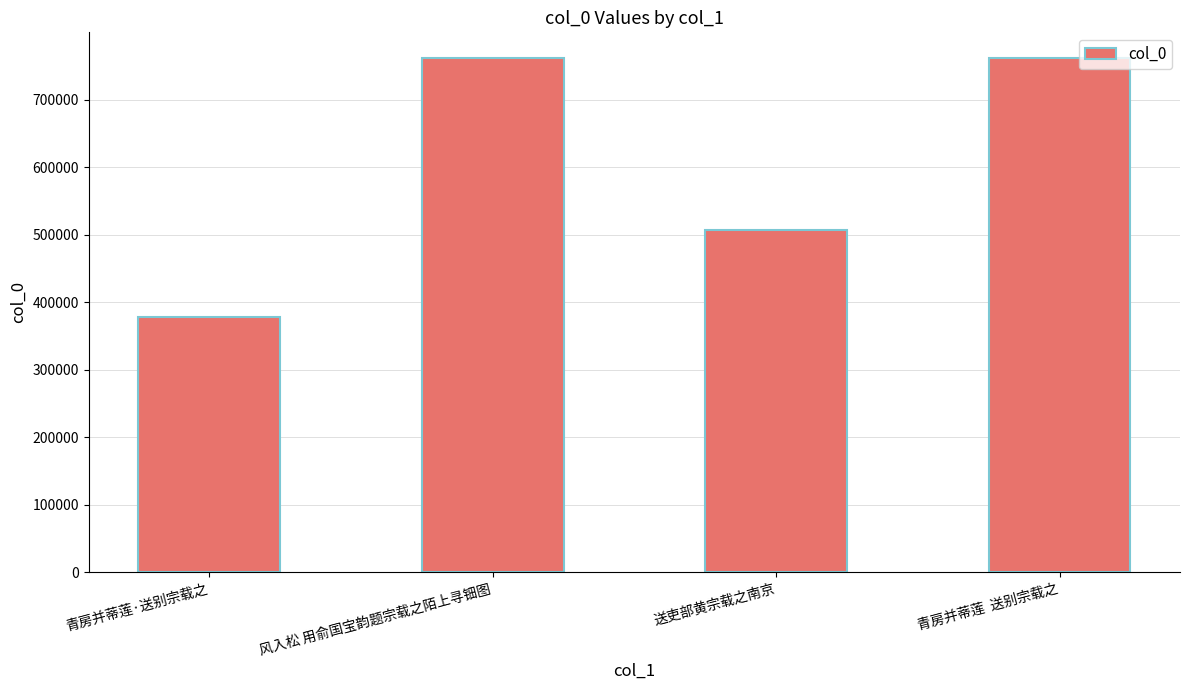

At which label is the value closest to 569387?

送吏部黄宗载之南京